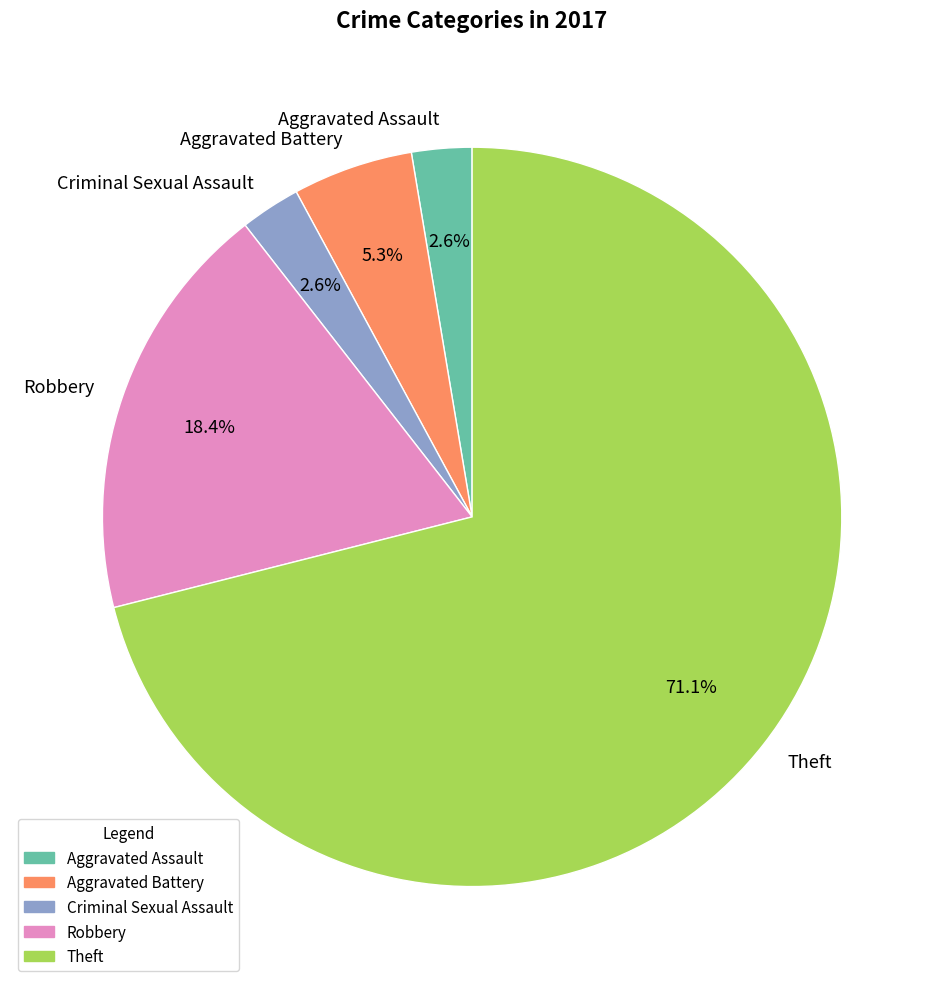

What portion of the pie excludes Robbery?

81.6%